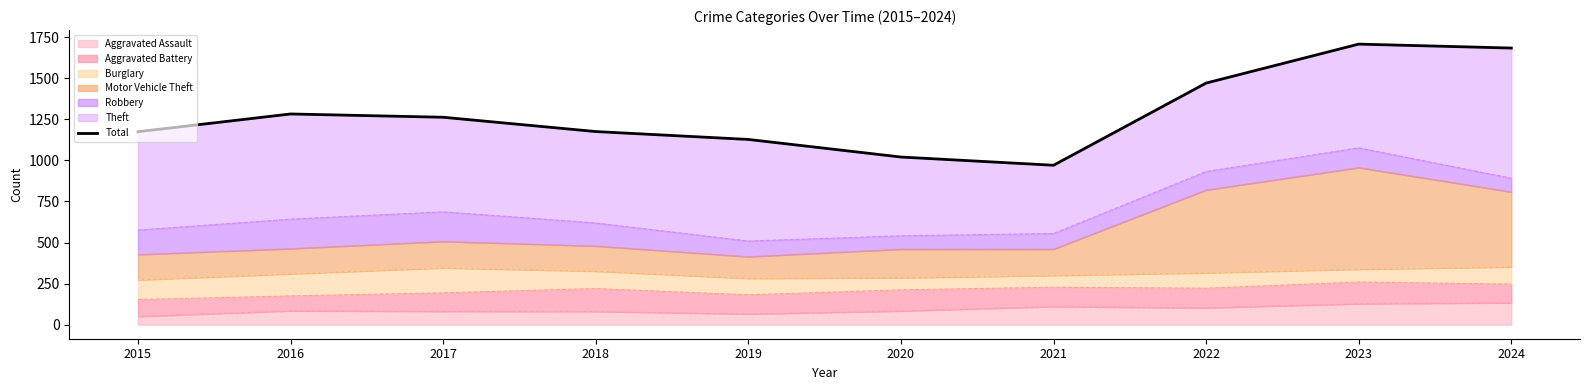

Reading left to right, list all the values displayed in this chart.

2015=1174	2016=1282	2017=1262	2018=1175	2019=1127	2020=1020	2021=970	2022=1470	2023=1707	2024=1683